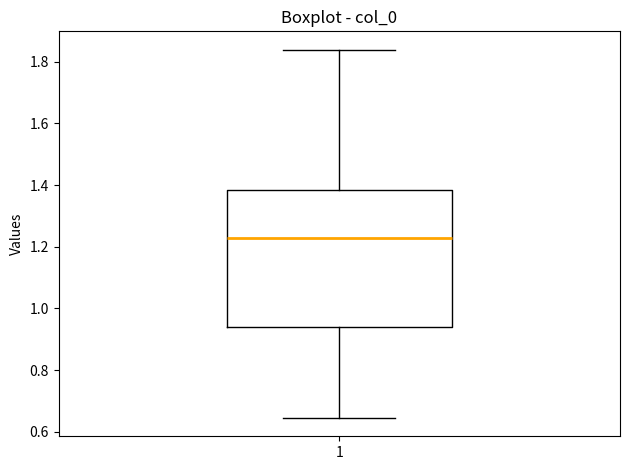

Where does the upper whisker of the box at x = 1 end on the y-axis? The values are not printed on the chart, so give them approximately, as read against the axis.

1.84